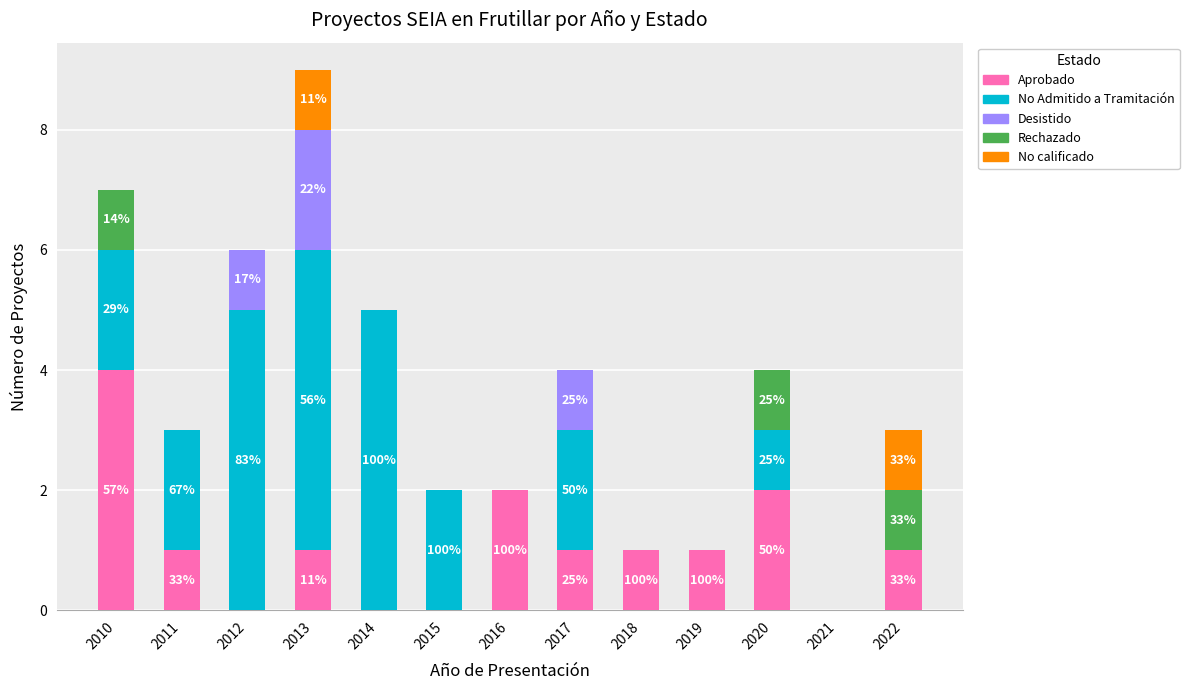

What is the total value across all series at 2020?

4